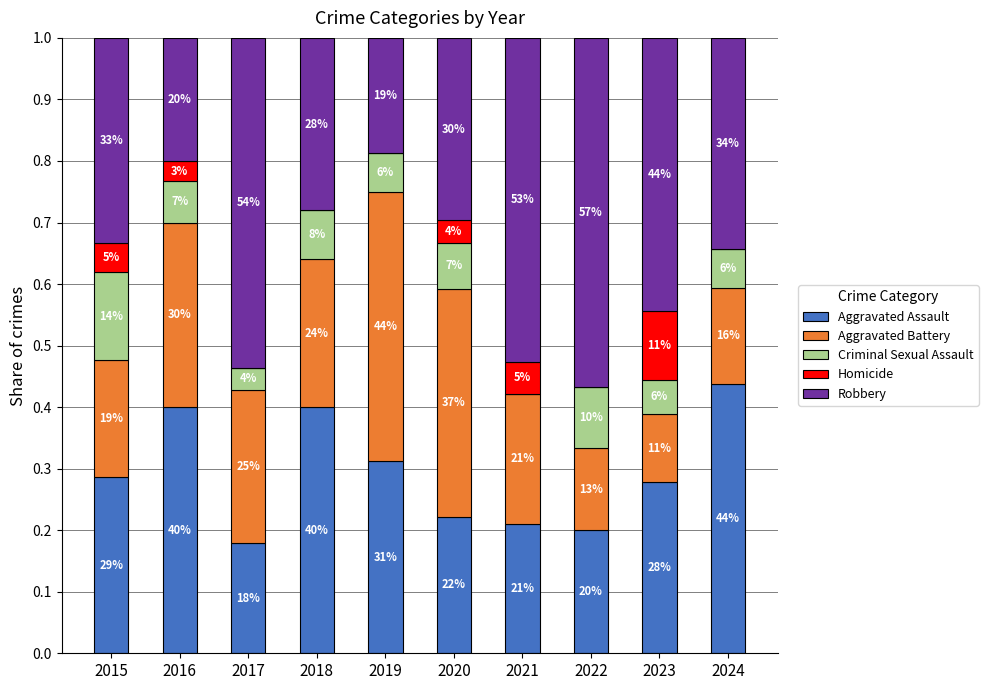

What are all the series names shown in the legend?

Aggravated Assault, Aggravated Battery, Criminal Sexual Assault, Homicide, Robbery